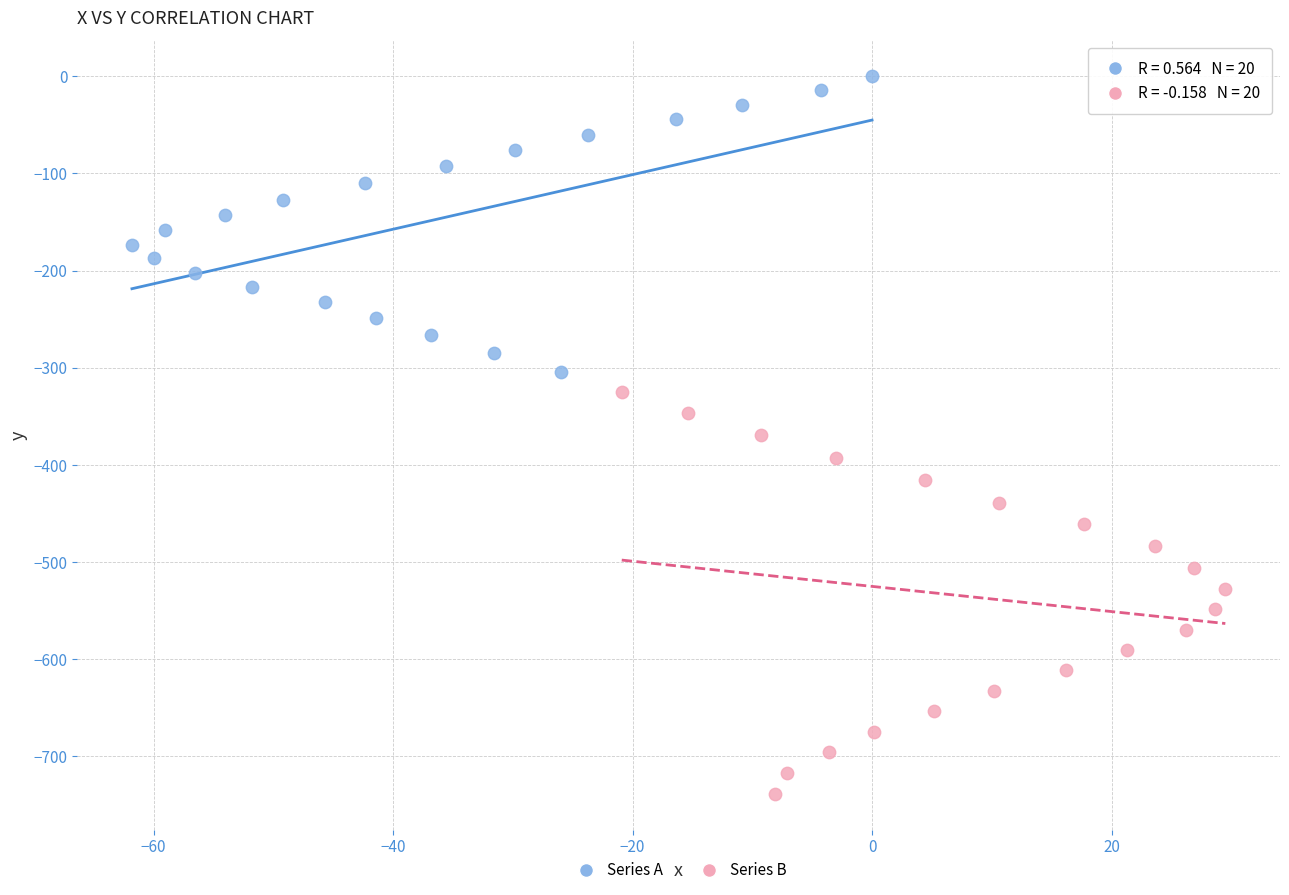

Which series contains the highest Y value?

Series A